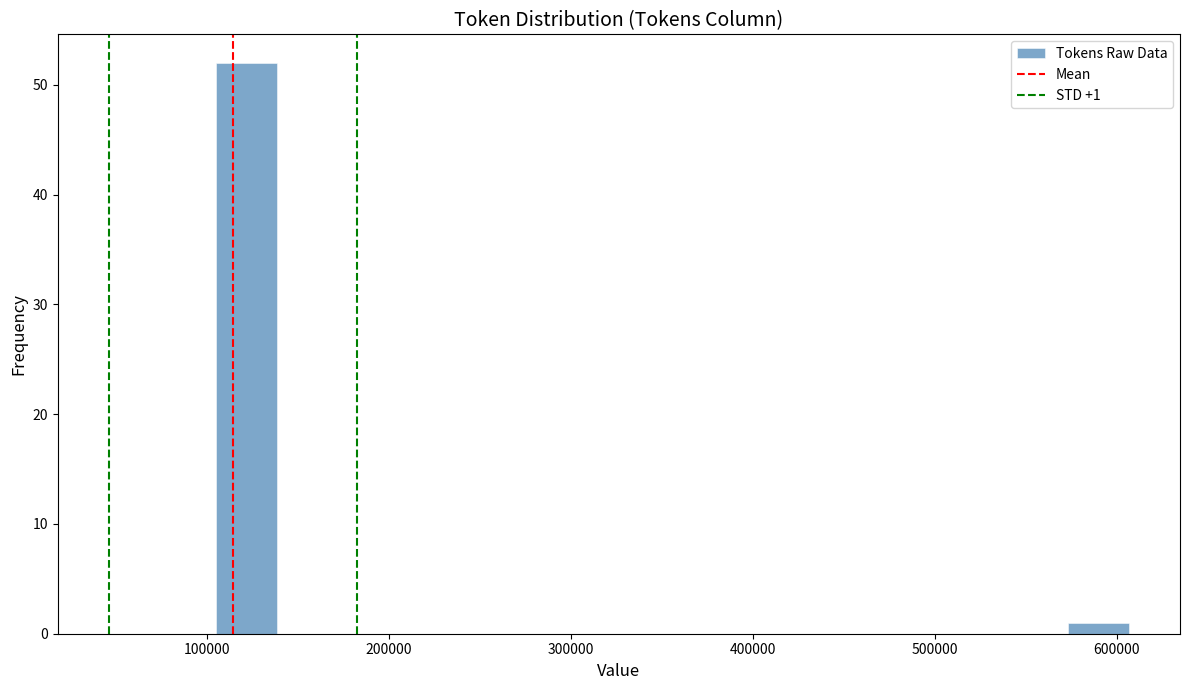

Around what value on the x-axis is the tallest bar? Give the approximate position of its centre, as read against the axis.

120000